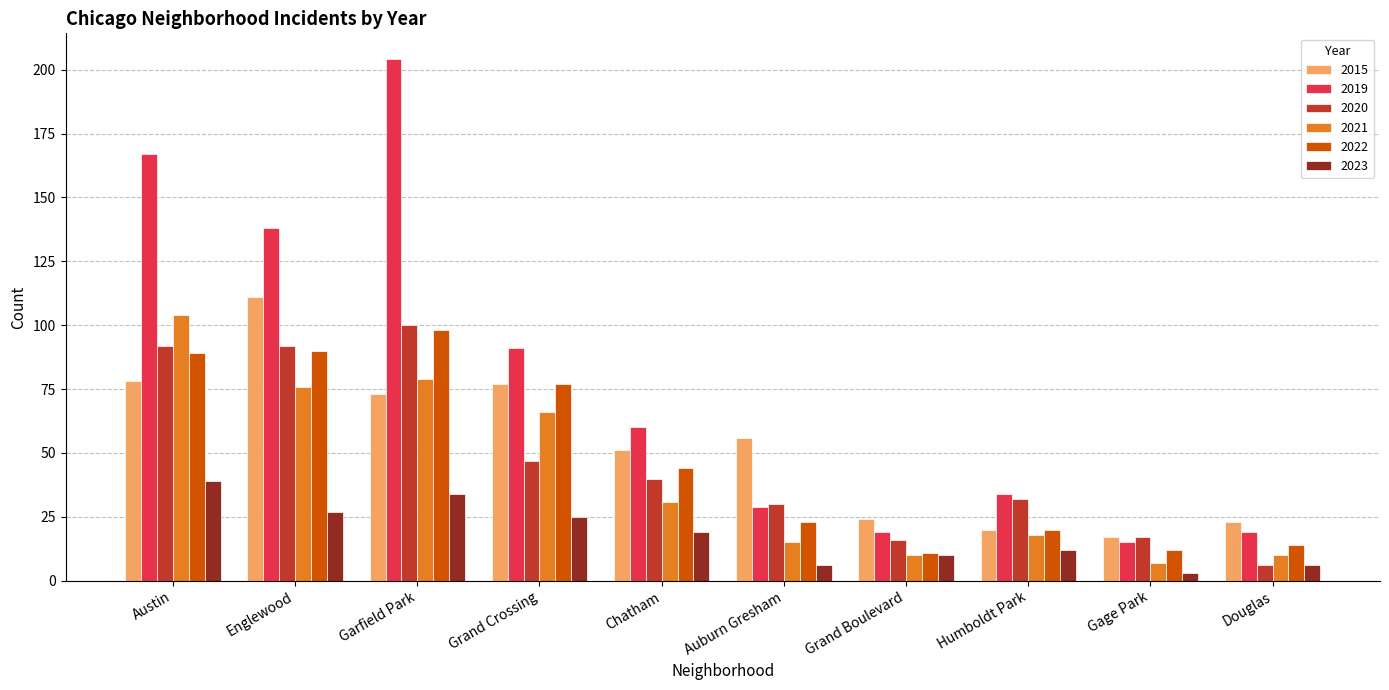

What is the label of the 10th bar from the right?

Austin